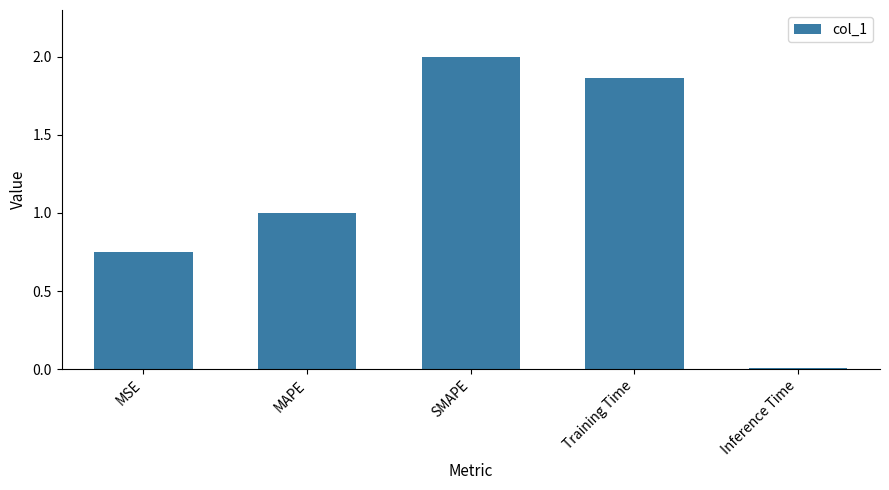

Are the bars grouped side by side (vs. stacked)?

No